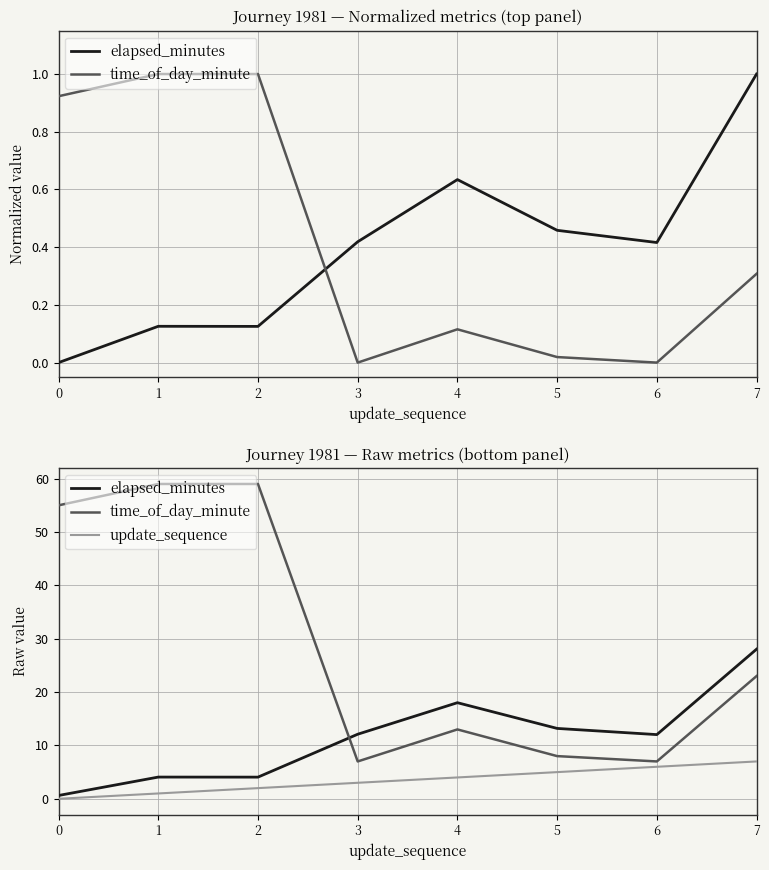

How many times do elapsed_minutes and time_of_day_minute cross each other?

1